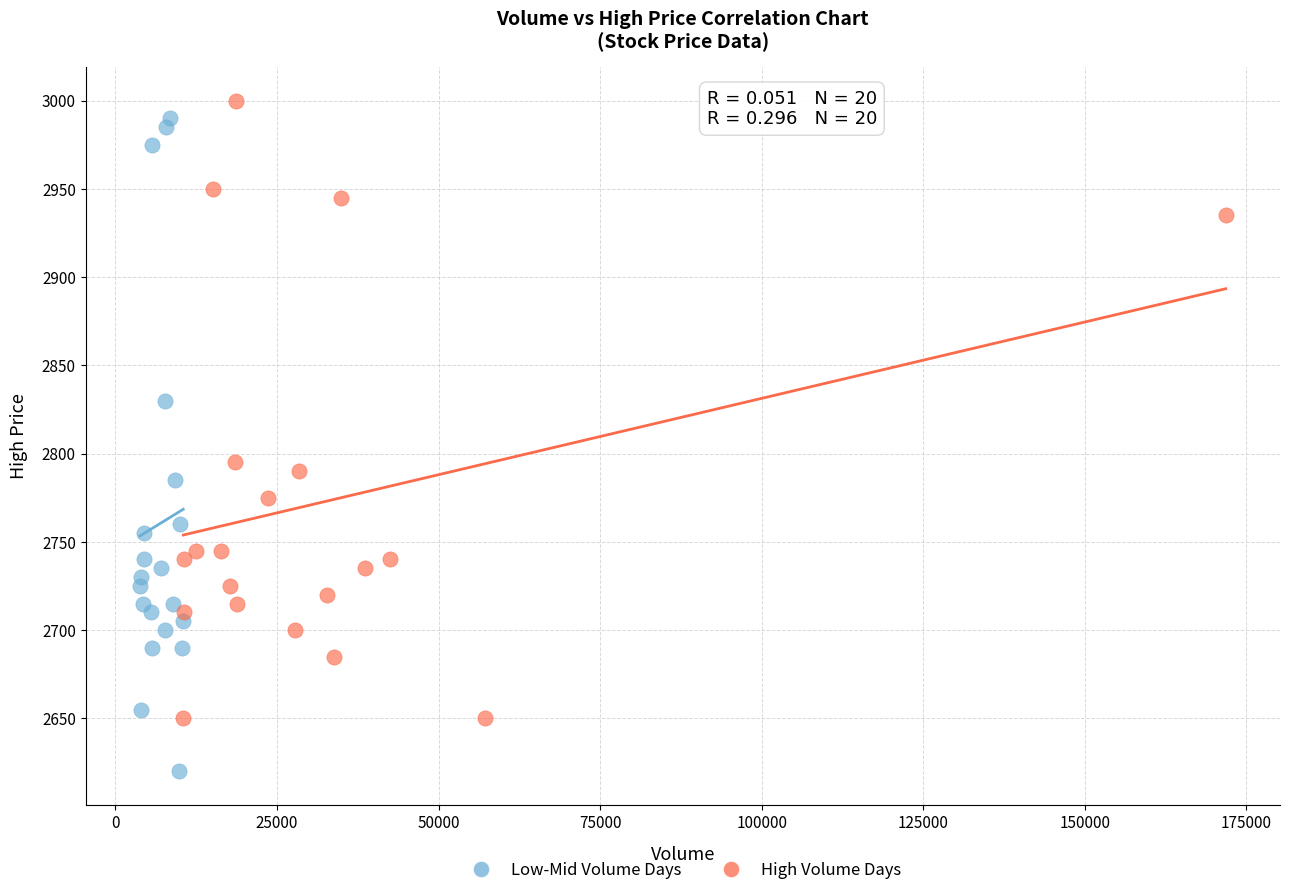

What are all the series names shown in the legend?

Low-Mid Volume Days, High Volume Days